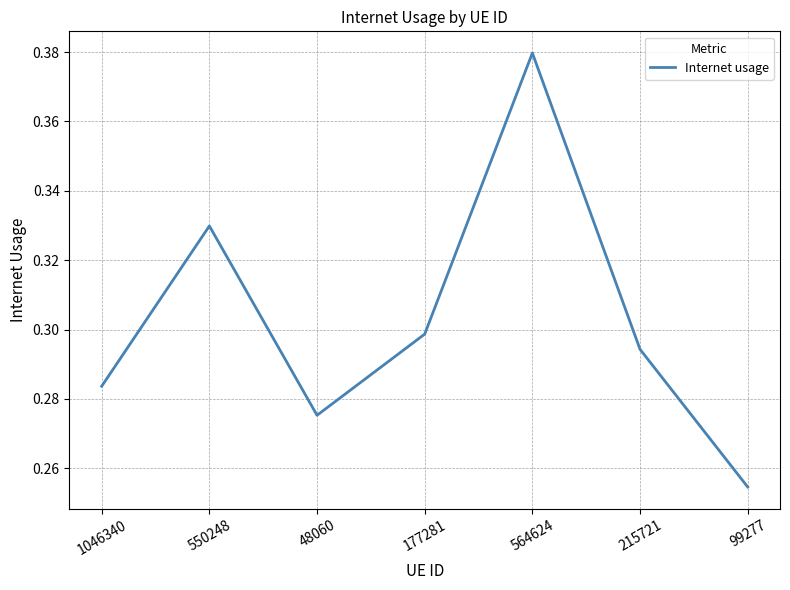

What position from the right is 564624?

3